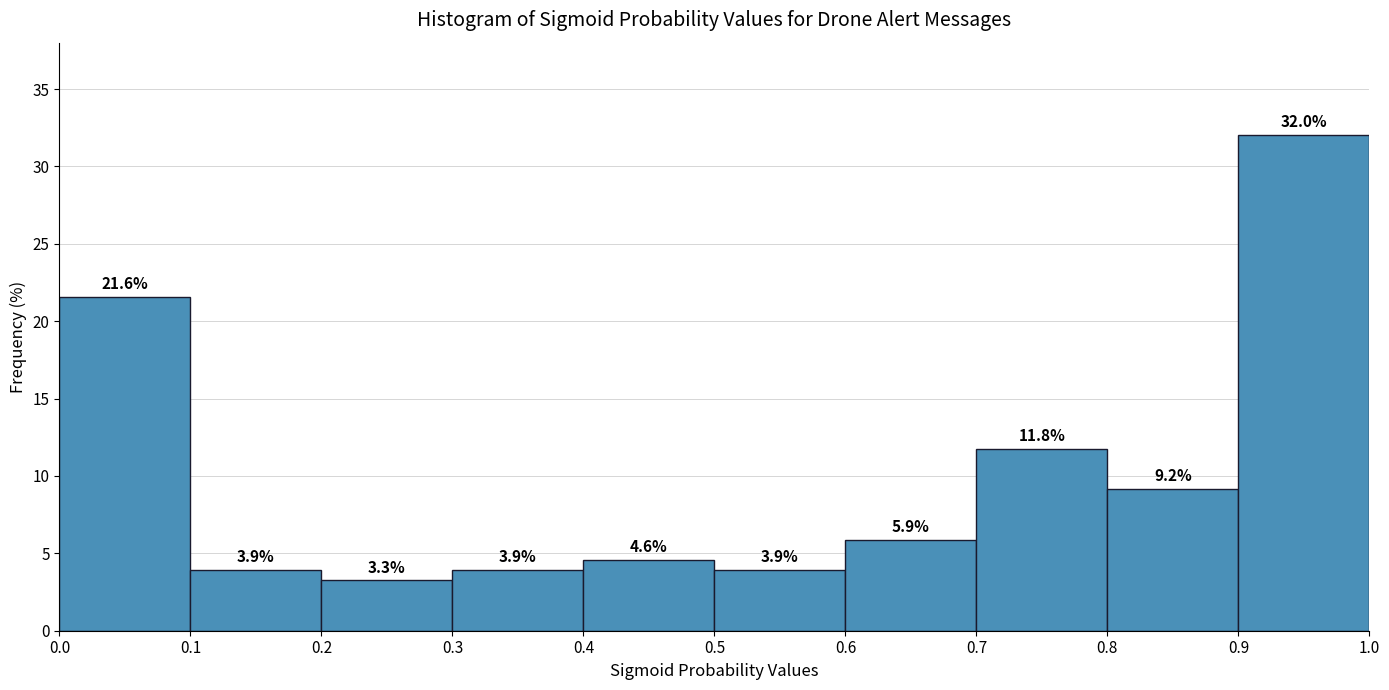

Which range on the x-axis has the tallest bar?

0.9 to 1.0